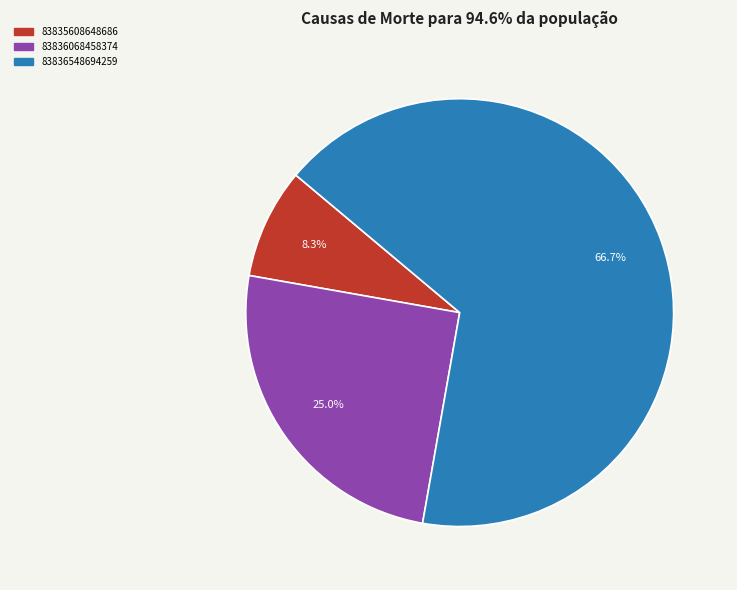

Approximately how many times larger is the value at 83836548694259 compared to 83836068458374?

2.7